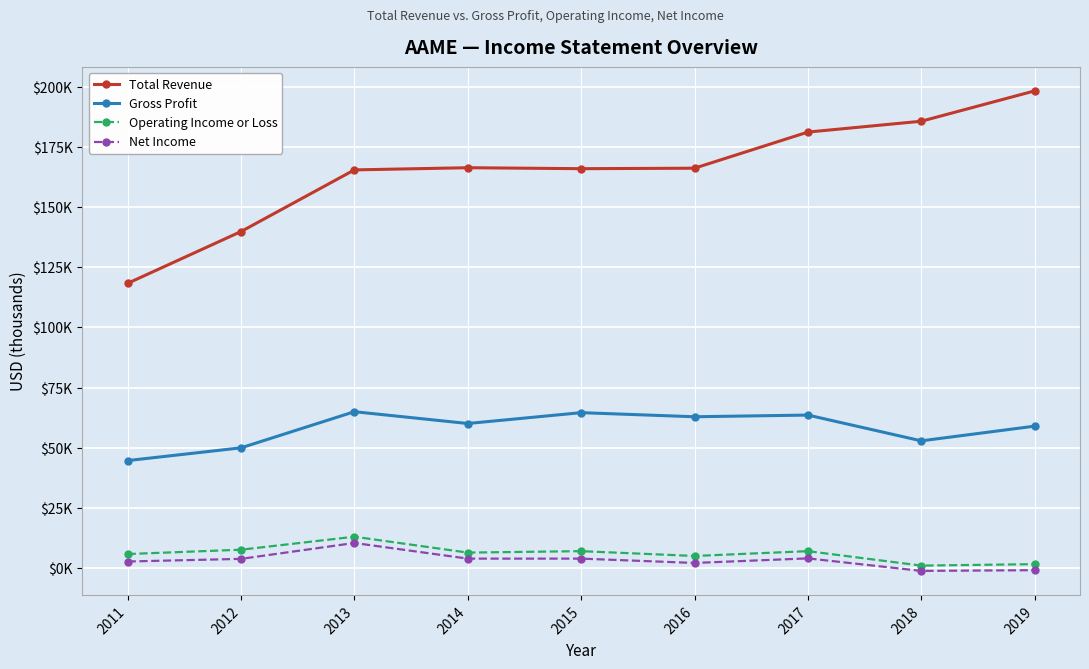

What is the value of the Net Income point at the 7th from the left?

4100